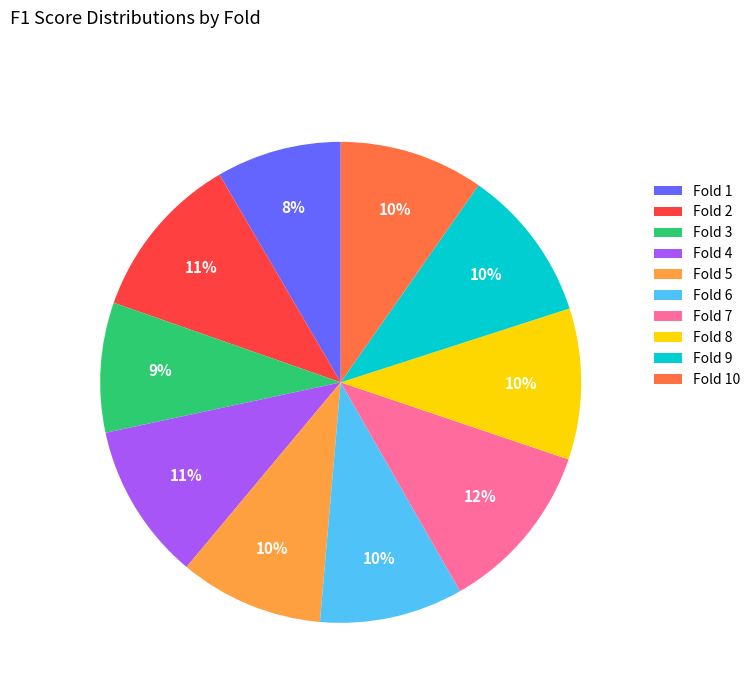

To the nearest percent, what is the average slice percentage?

10%